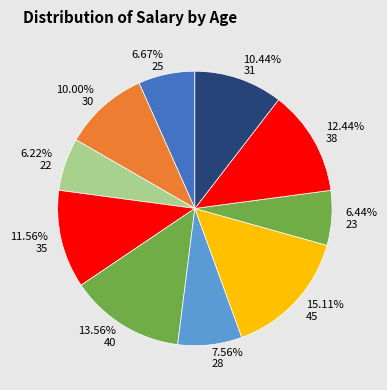

The 25 slice represents 7% of the pie. True or false?

True